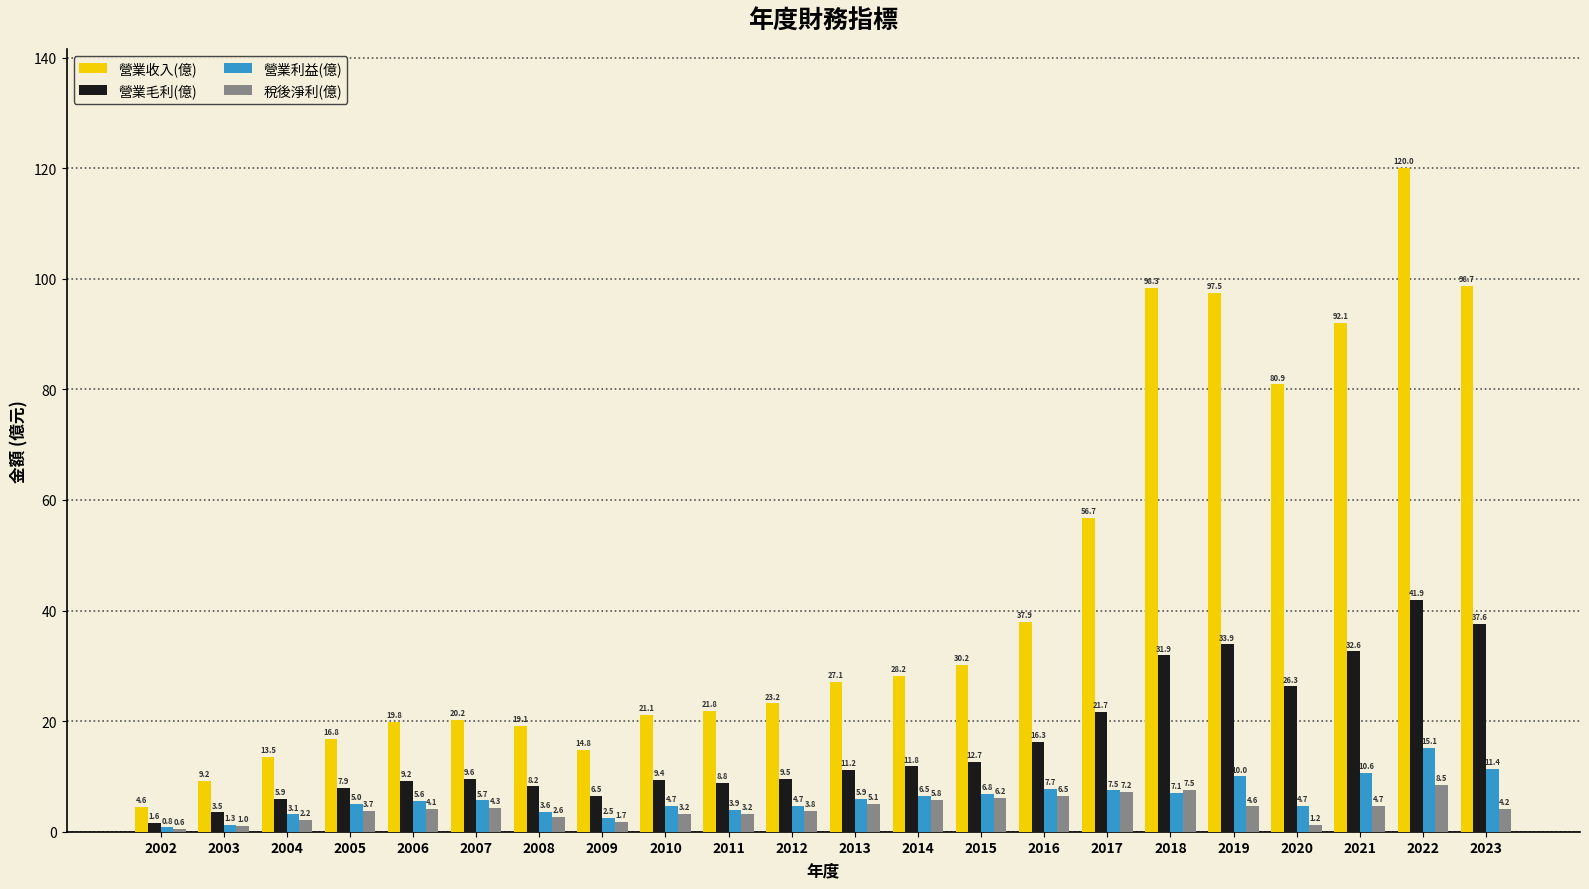

Between 2002 and 2007, which series saw the biggest shift?

營業收入(億)